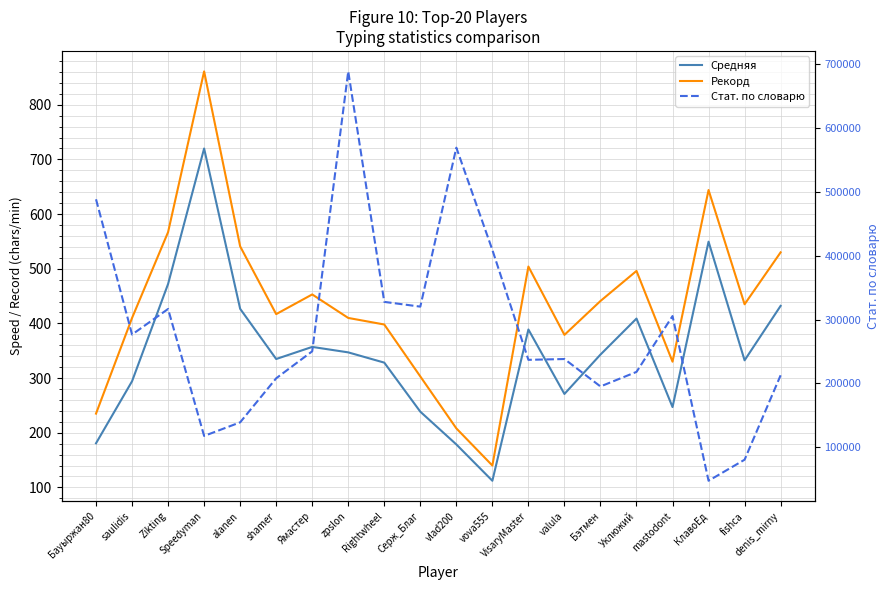

True or false: Средняя and Рекорд intersect in this chart.

False